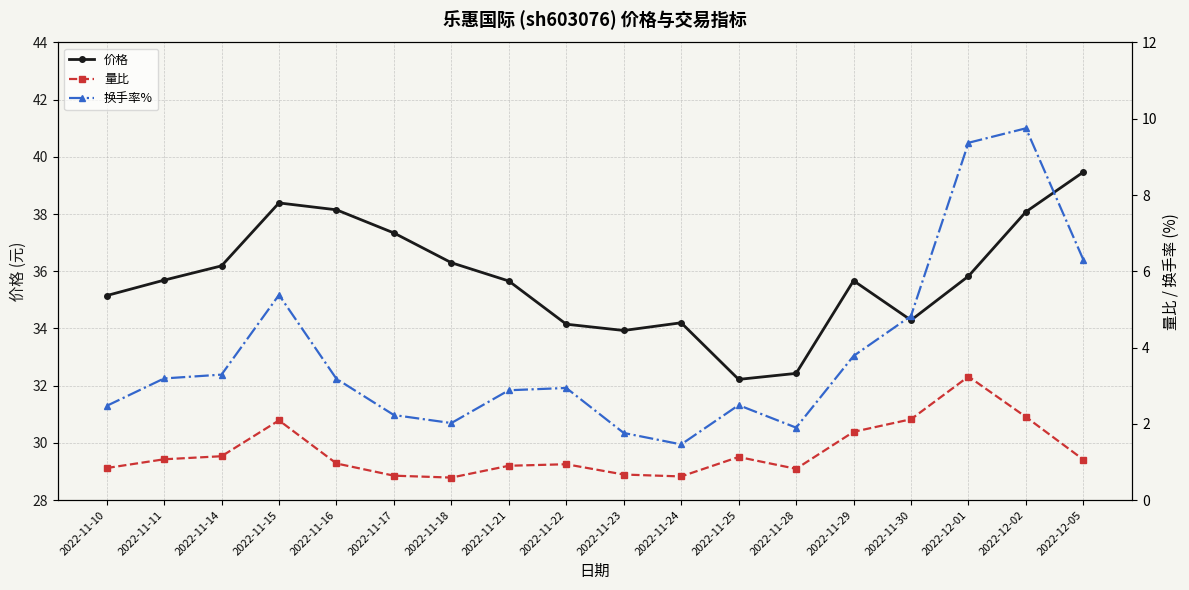

Reading right to left, what are all the values shown in this chart?

价格: 2022-12-05=39.5	2022-12-02=38.1	2022-12-01=35.8	2022-11-30=34.3	2022-11-29=35.7	2022-11-28=32.4	2022-11-25=32.2	2022-11-24=34.2	2022-11-23=33.9	2022-11-22=34.1	2022-11-21=35.7	2022-11-18=36.3	2022-11-17=37.3	2022-11-16=38.1	2022-11-15=38.4	2022-11-14=36.2	2022-11-11=35.7	2022-11-10=35.1
量比: 2022-12-05=1.1	2022-12-02=2.2	2022-12-01=3.2	2022-11-30=2.1	2022-11-29=1.8	2022-11-28=0.8	2022-11-25=1.1	2022-11-24=0.6	2022-11-23=0.7	2022-11-22=0.9	2022-11-21=0.9	2022-11-18=0.6	2022-11-17=0.6	2022-11-16=1.0	2022-11-15=2.1	2022-11-14=1.1	2022-11-11=1.1	2022-11-10=0.8
换手率%: 2022-12-05=6.3	2022-12-02=9.8	2022-12-01=9.4	2022-11-30=4.8	2022-11-29=3.8	2022-11-28=1.9	2022-11-25=2.5	2022-11-24=1.5	2022-11-23=1.8	2022-11-22=2.9	2022-11-21=2.9	2022-11-18=2.0	2022-11-17=2.2	2022-11-16=3.2	2022-11-15=5.4	2022-11-14=3.3	2022-11-11=3.2	2022-11-10=2.5